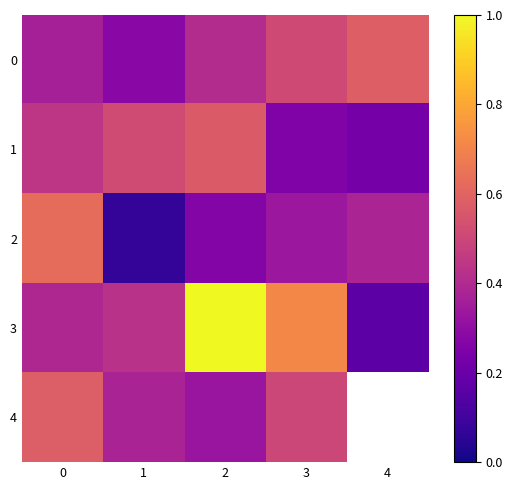

What is the average value of the 2 series?

0.3